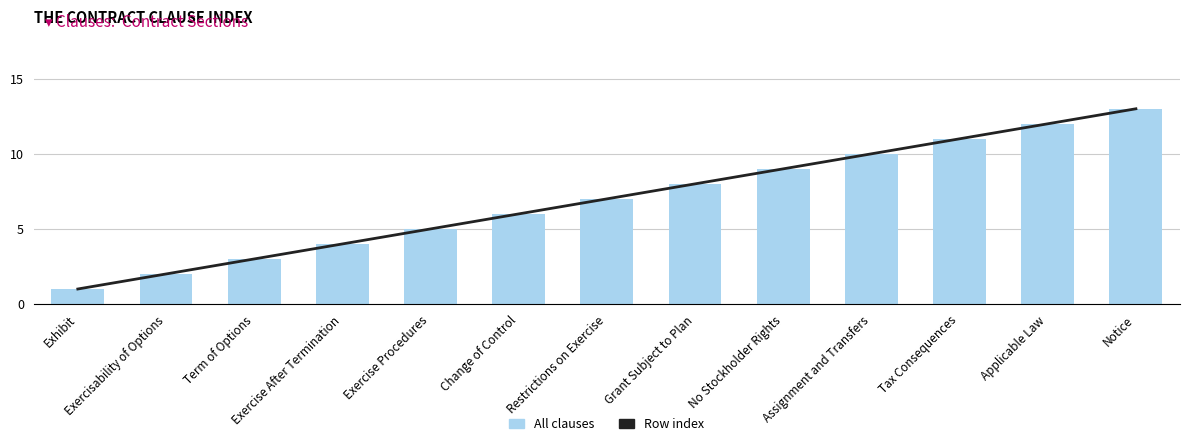

List the series in order of their peak value, lowest first.

Row index, All clauses